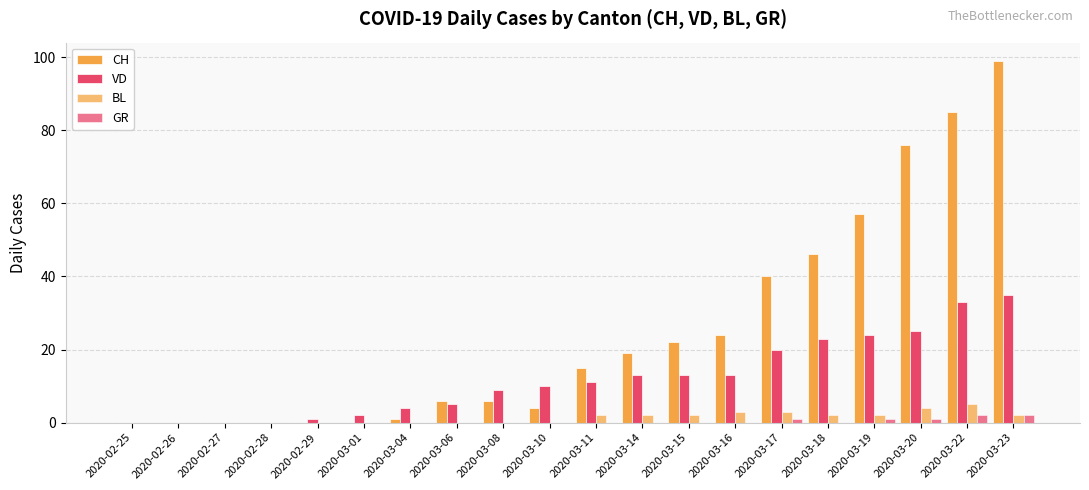

Reading right to left, list all the values displayed in this chart.

CH: 2020-03-23=99	2020-03-22=85	2020-03-20=76	2020-03-19=57	2020-03-18=46	2020-03-17=40	2020-03-16=24	2020-03-15=22	2020-03-14=19	2020-03-11=15	2020-03-10=4	2020-03-08=6	2020-03-06=6	2020-03-04=1	2020-03-01=0	2020-02-29=0	2020-02-28=0	2020-02-27=0	2020-02-26=0	2020-02-25=0
VD: 2020-03-23=35	2020-03-22=33	2020-03-20=25	2020-03-19=24	2020-03-18=23	2020-03-17=20	2020-03-16=13	2020-03-15=13	2020-03-14=13	2020-03-11=11	2020-03-10=10	2020-03-08=9	2020-03-06=5	2020-03-04=4	2020-03-01=2	2020-02-29=1	2020-02-28=0	2020-02-27=0	2020-02-26=0	2020-02-25=0
BL: 2020-03-23=2	2020-03-22=5	2020-03-20=4	2020-03-19=2	2020-03-18=2	2020-03-17=3	2020-03-16=3	2020-03-15=2	2020-03-14=2	2020-03-11=2	2020-03-10=0	2020-03-08=0	2020-03-06=0	2020-03-04=0	2020-03-01=0	2020-02-29=0	2020-02-28=0	2020-02-27=0	2020-02-26=0	2020-02-25=0
GR: 2020-03-23=2	2020-03-22=2	2020-03-20=1	2020-03-19=1	2020-03-18=0	2020-03-17=1	2020-03-16=0	2020-03-15=0	2020-03-14=0	2020-03-11=0	2020-03-10=0	2020-03-08=0	2020-03-06=0	2020-03-04=0	2020-03-01=0	2020-02-29=0	2020-02-28=0	2020-02-27=0	2020-02-26=0	2020-02-25=0